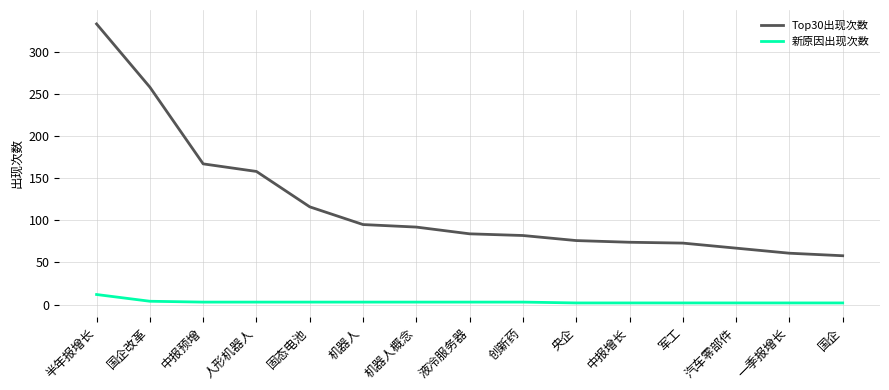

What is the sum of the Top30出现次数 values at 机器人 and 固态电池?

211